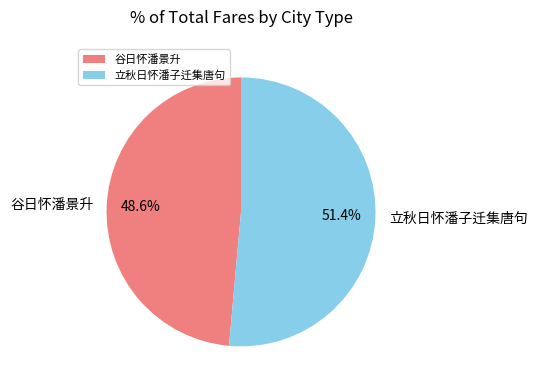

To the nearest percent, what is the average slice percentage?

50%